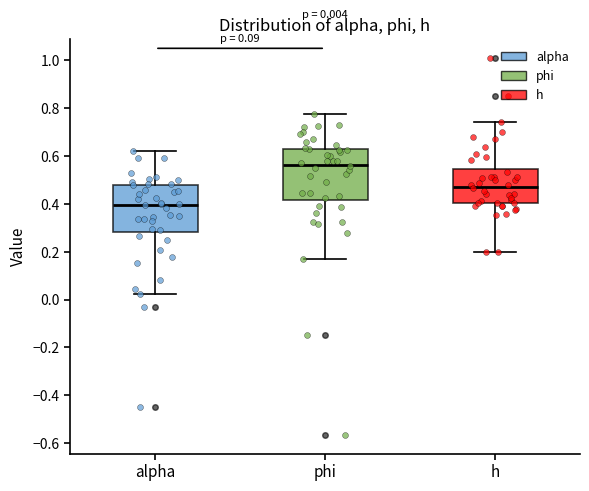

Which box's median line is the highest?

phi